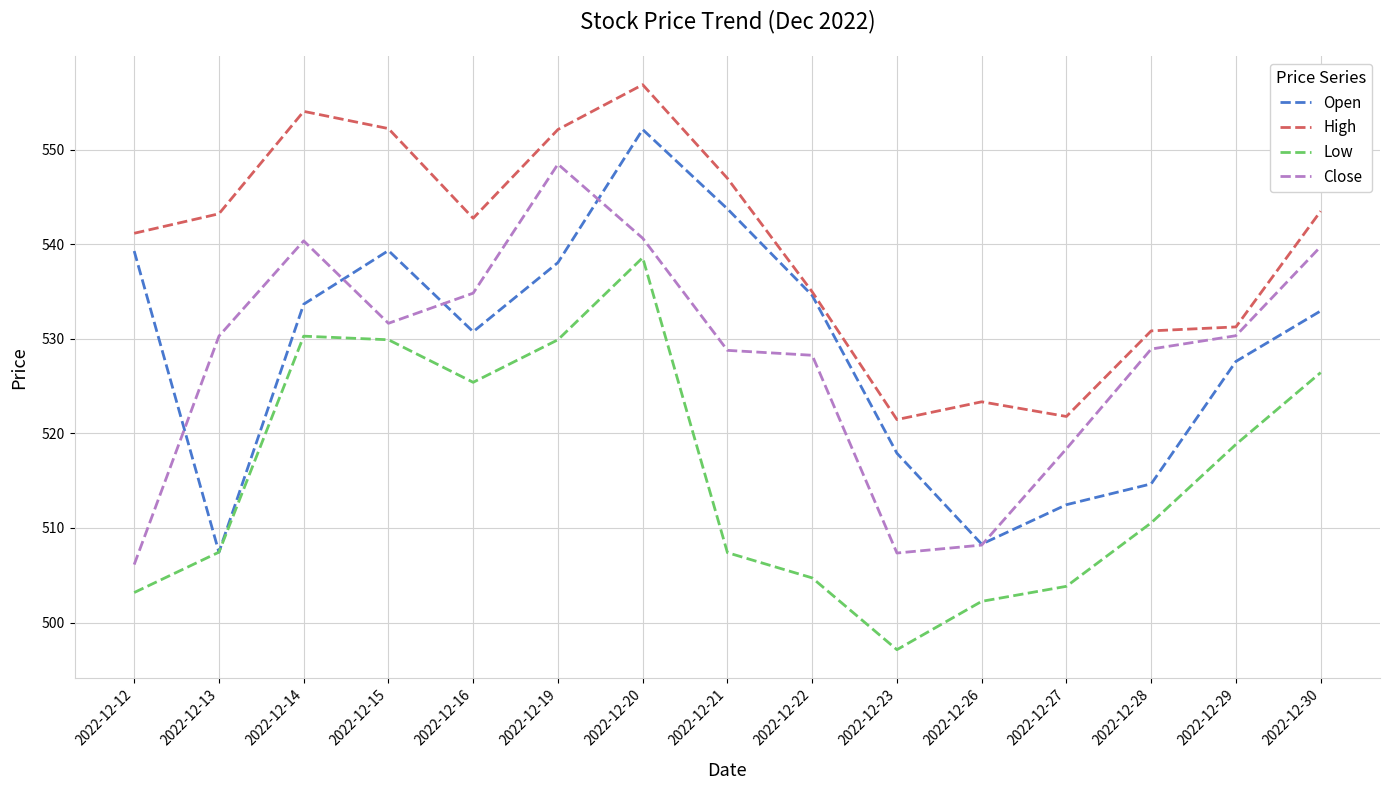

What is the spread (max minus min) of values at 2022-12-21?

39.6